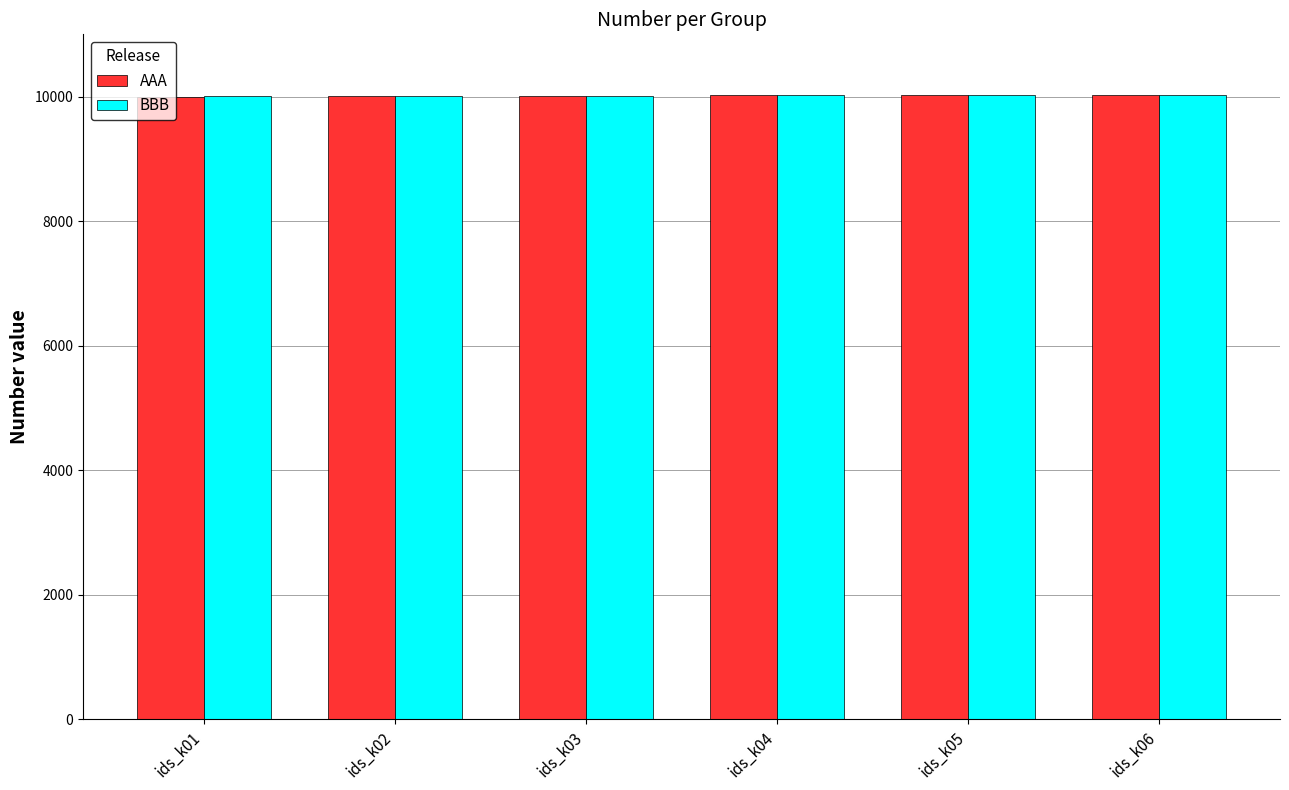

The AAA series shows 10001 at ids_k01. True or false?

True